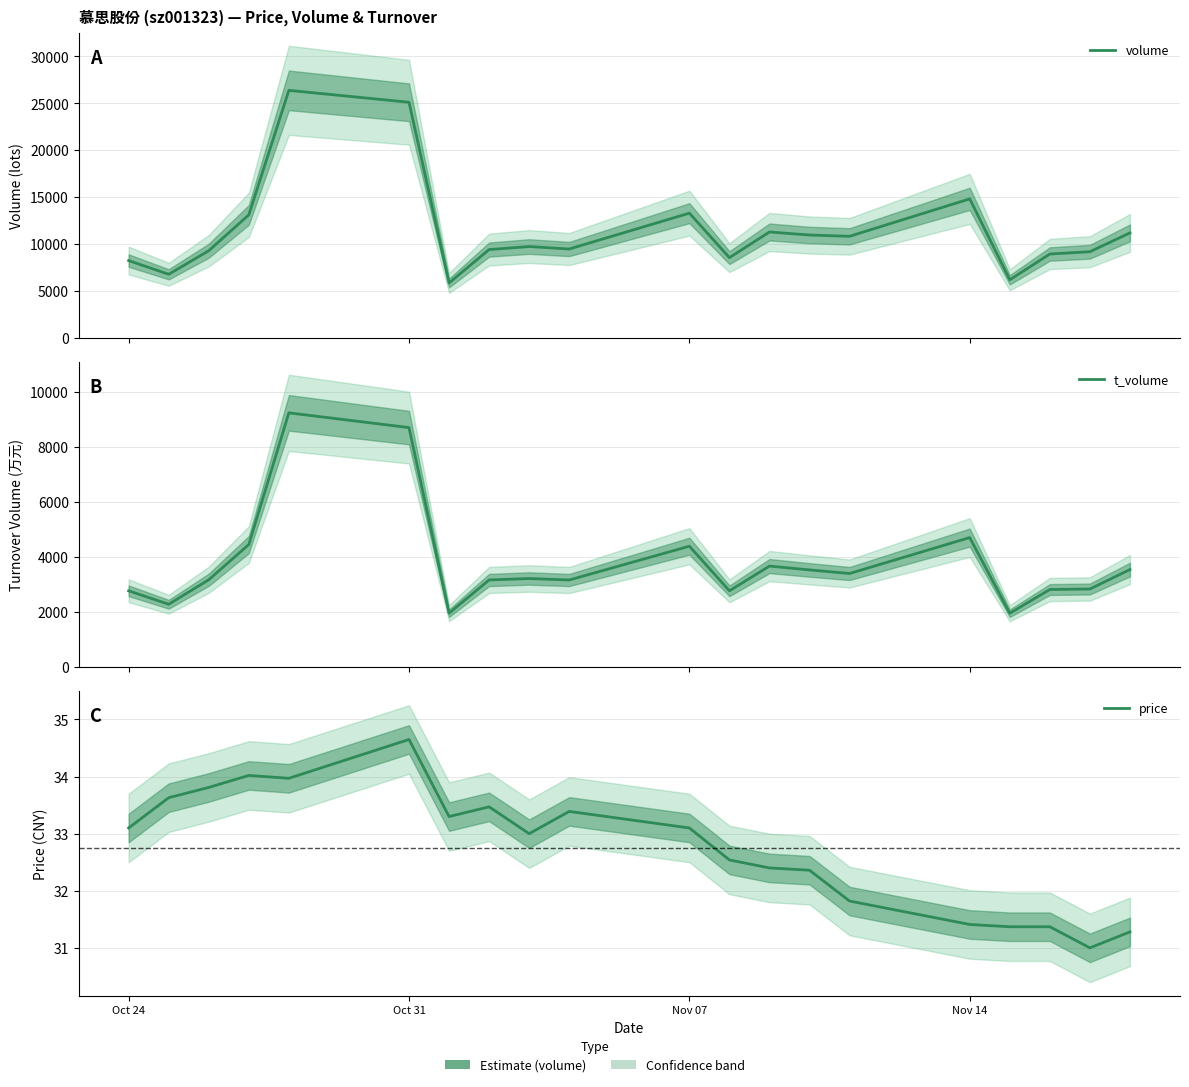

True or false: t_volume has a value of 4387.0 at Nov 07.

True